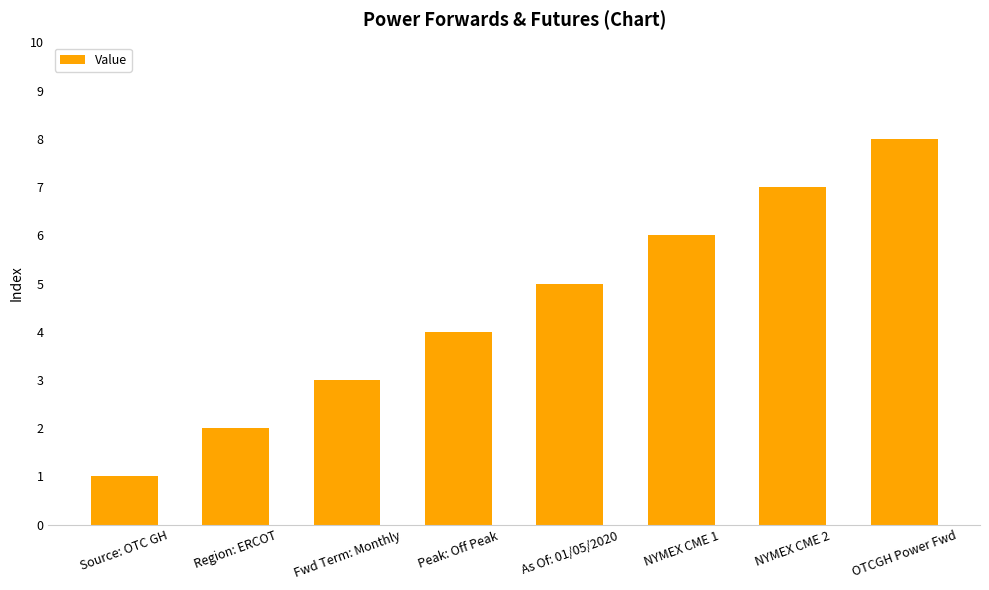

Are the bars horizontal?

No